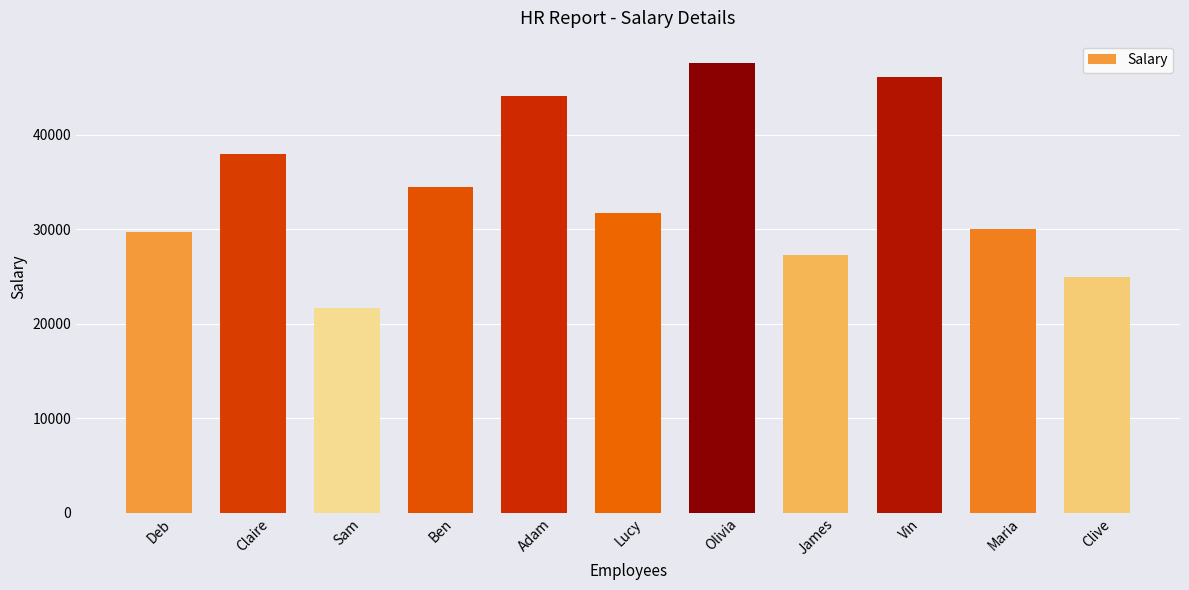

At which category does the chart reach its minimum across all series?

Sam